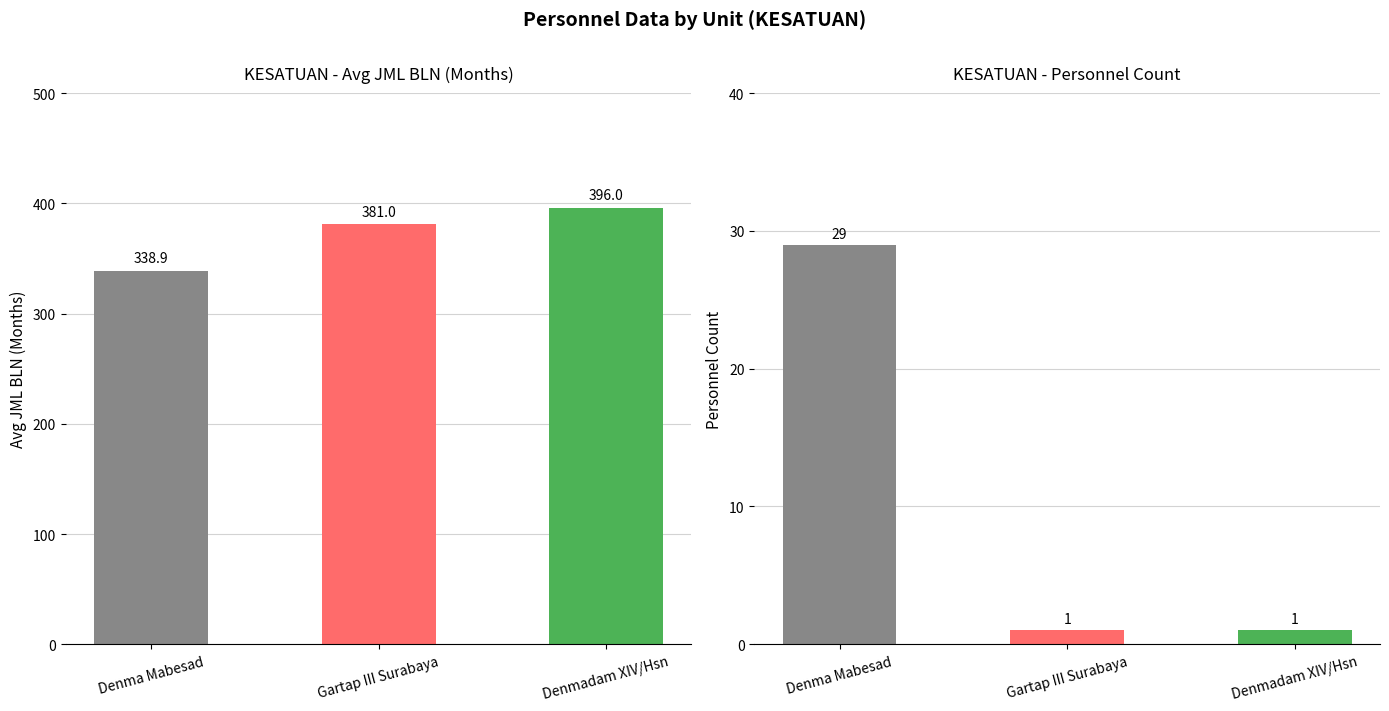

What is the value of the Count bar at the 2nd from the left?

1.0